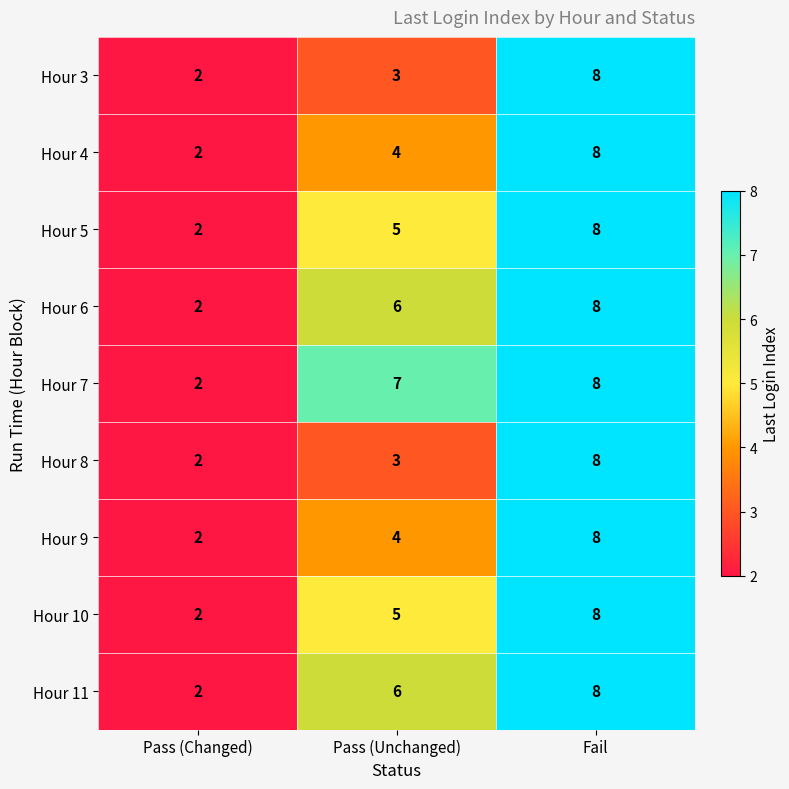

List the labels in order of Hour 7 value, largest first.

Fail, Pass (Unchanged), Pass (Changed)